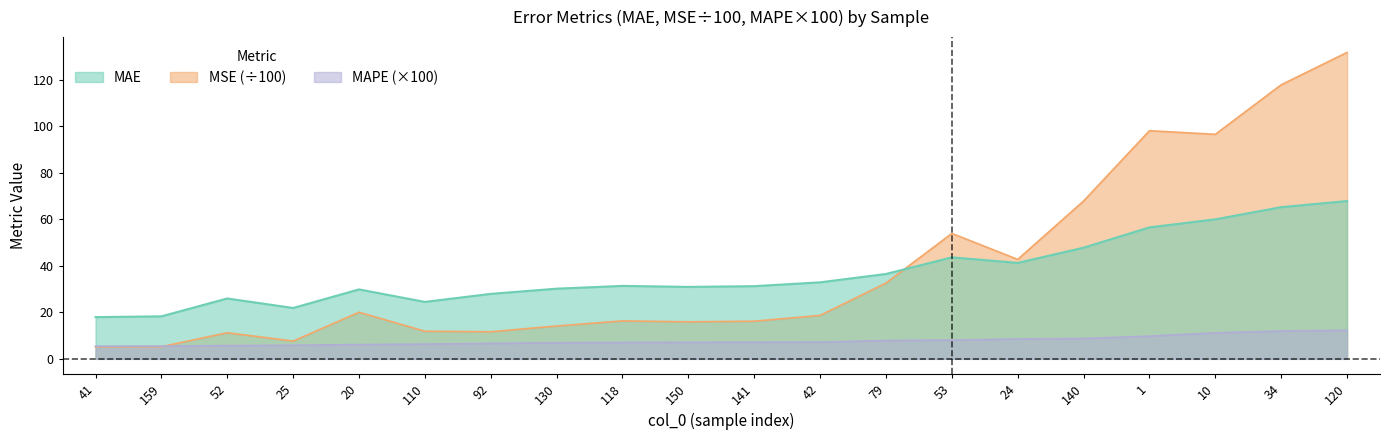

How many data points in MAE are less than 31?

9